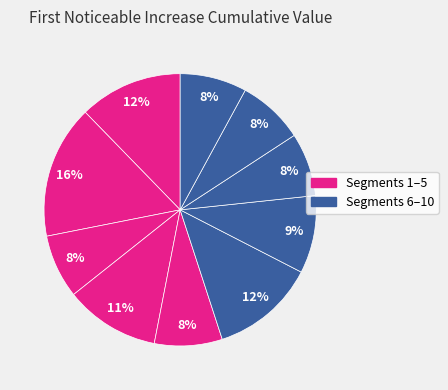

To the nearest percent, what is the difference between the largest and smallest slice percentages?

8%